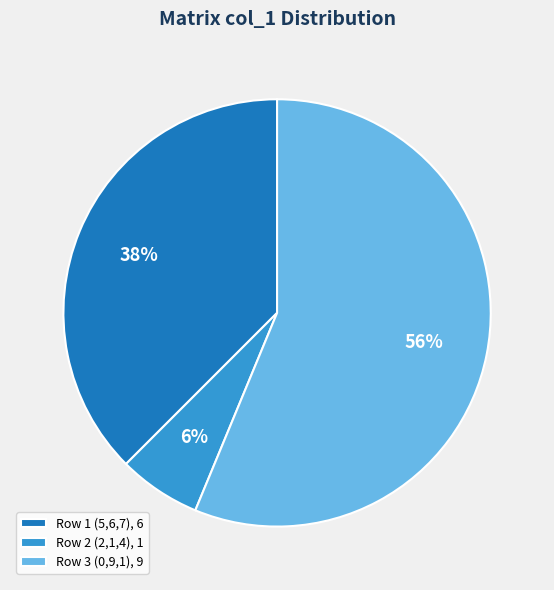

To the nearest percent, what is the difference between the largest and smallest slice percentages?

50%